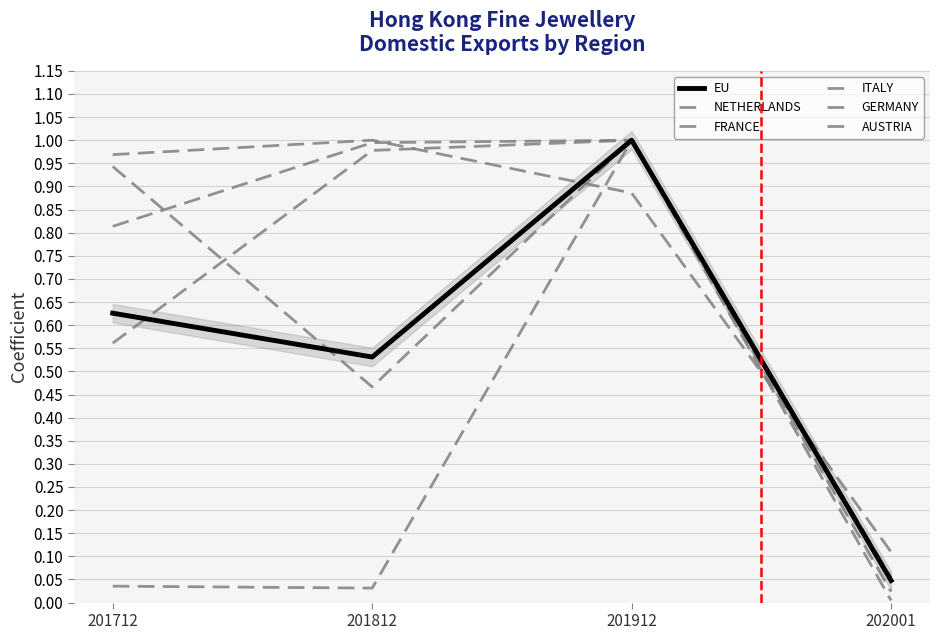

What is the value of the ITALY point at the 2nd from the left?

1.0